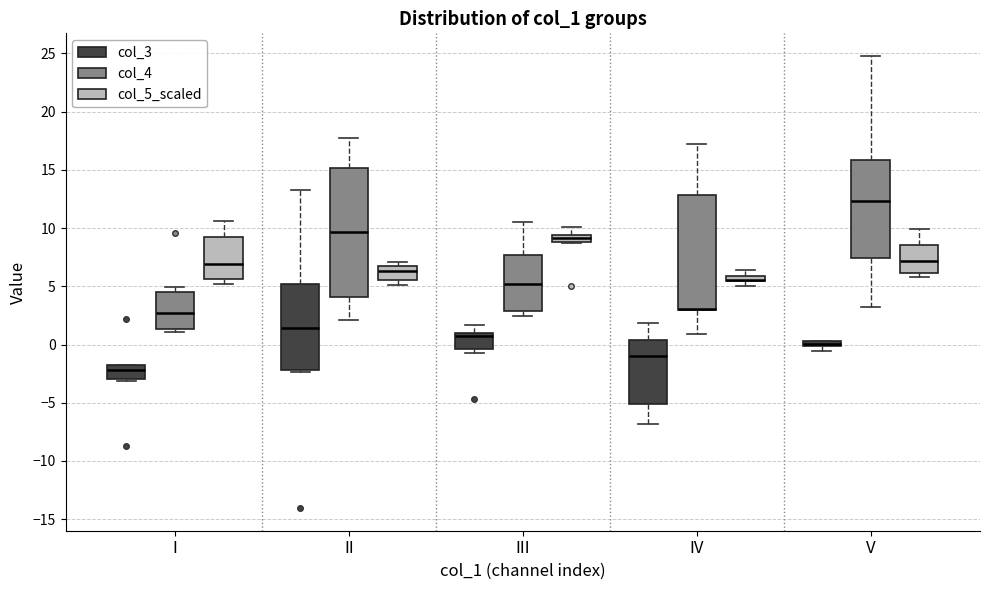

Where does the upper whisker of the box for III (col_4) end on the y-axis? The values are not printed on the chart, so give them approximately, as read against the axis.

10.5